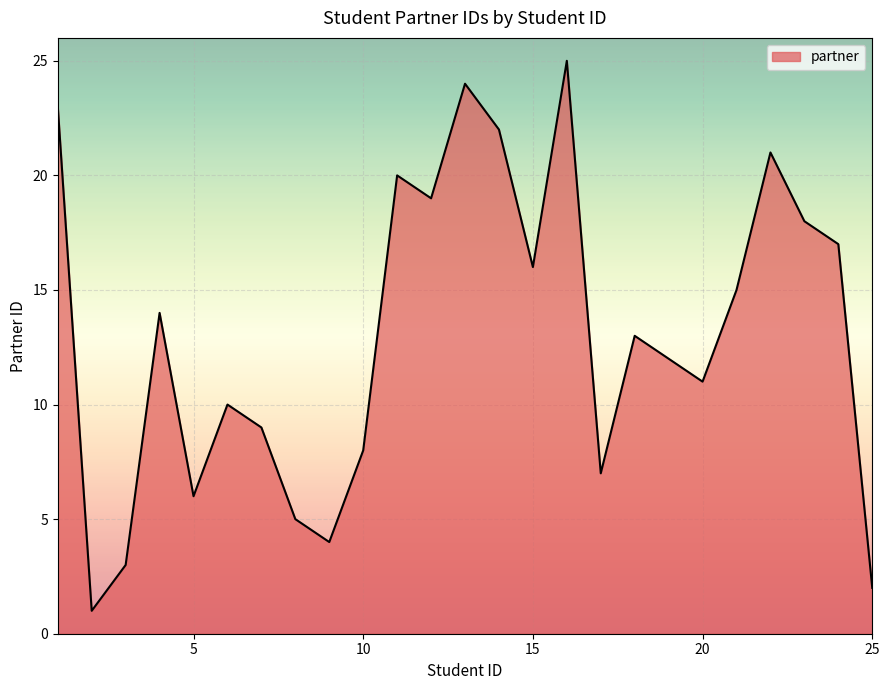

What is the difference between the second highest and second lowest values?

22